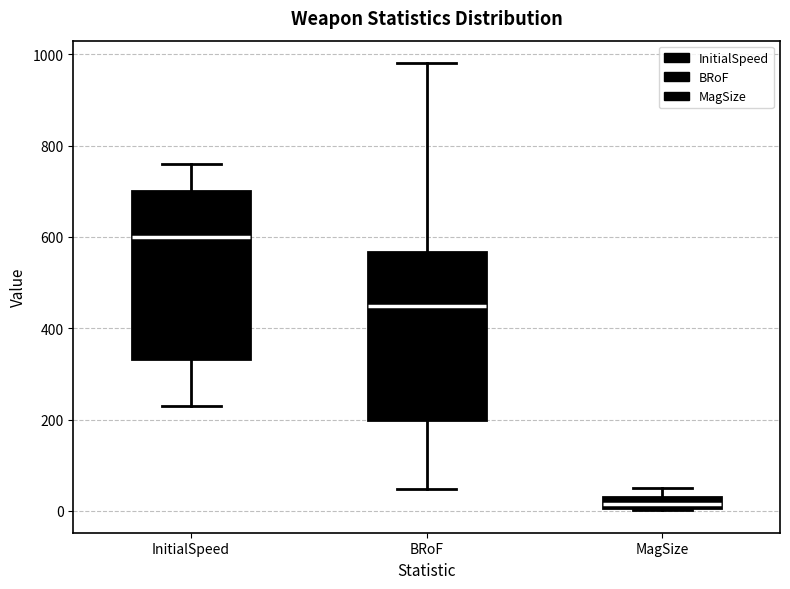

Where does the upper whisker of the box for InitialSpeed end on the y-axis? The values are not printed on the chart, so give them approximately, as read against the axis.

760